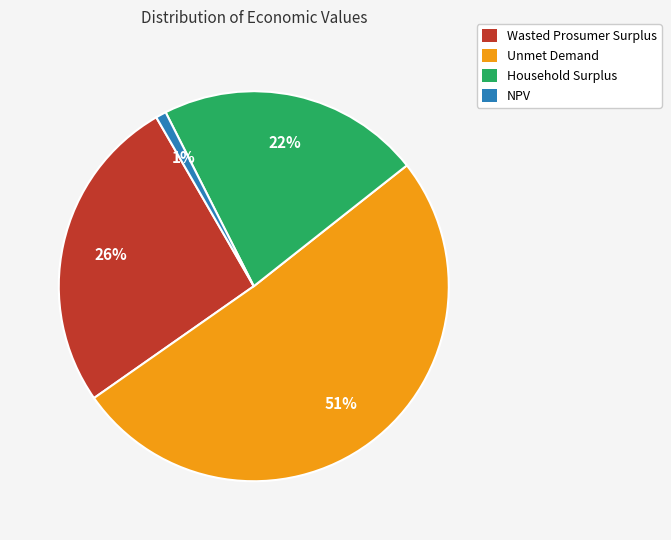

How many segments does this pie chart have?

4